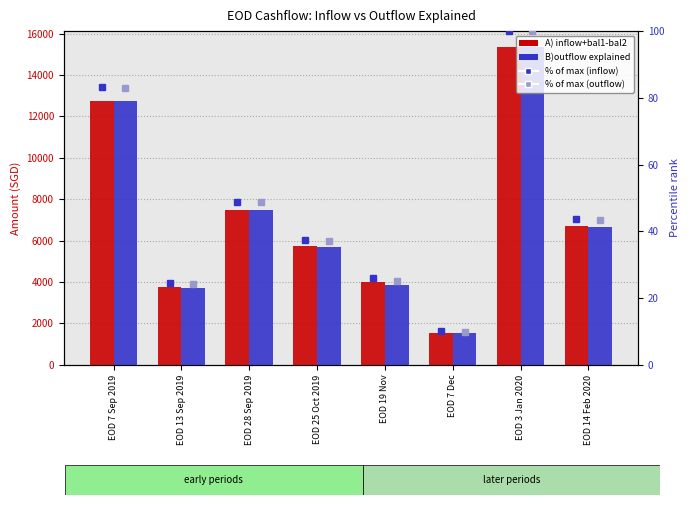

How many categories are shown in the chart?

8